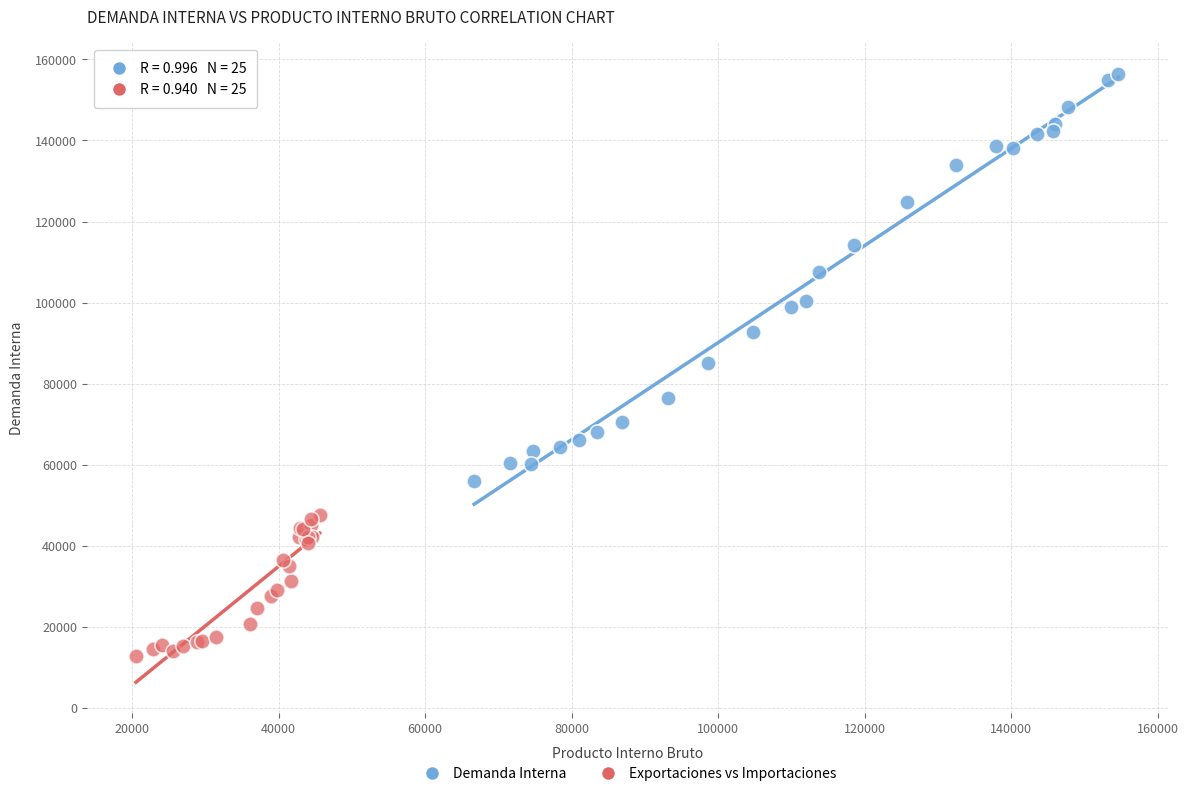

Which series reaches the maximum Y coordinate?

Demanda Interna